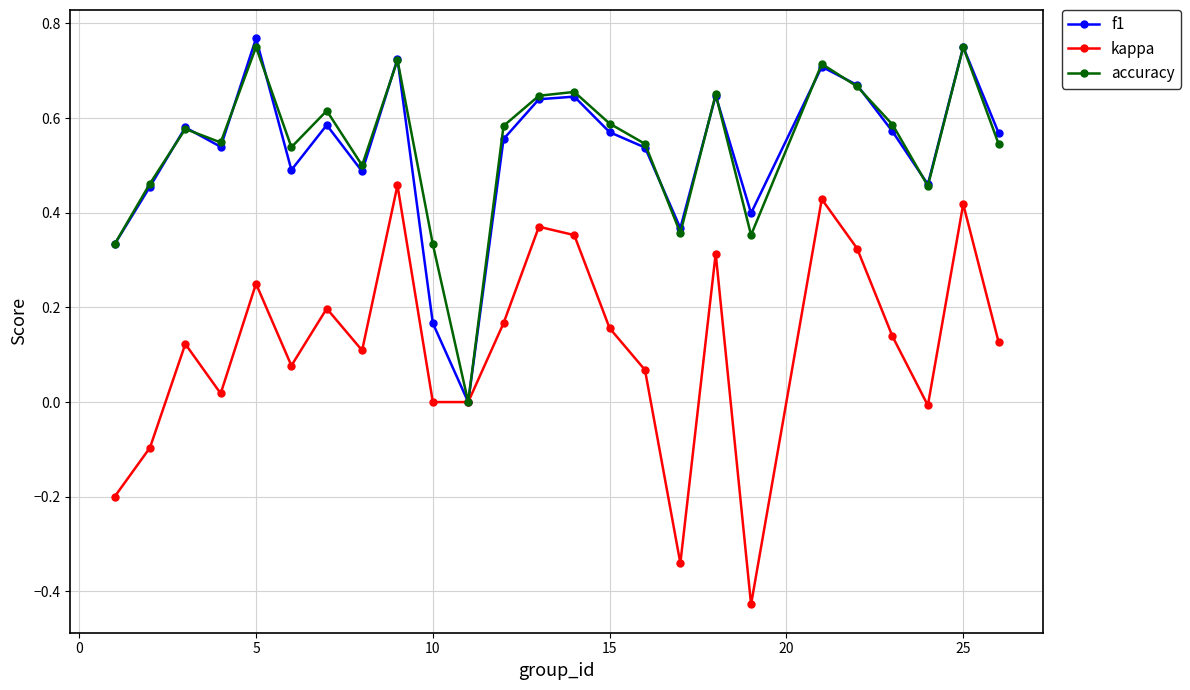

Count the accuracy values in the range 0 to 1.

25